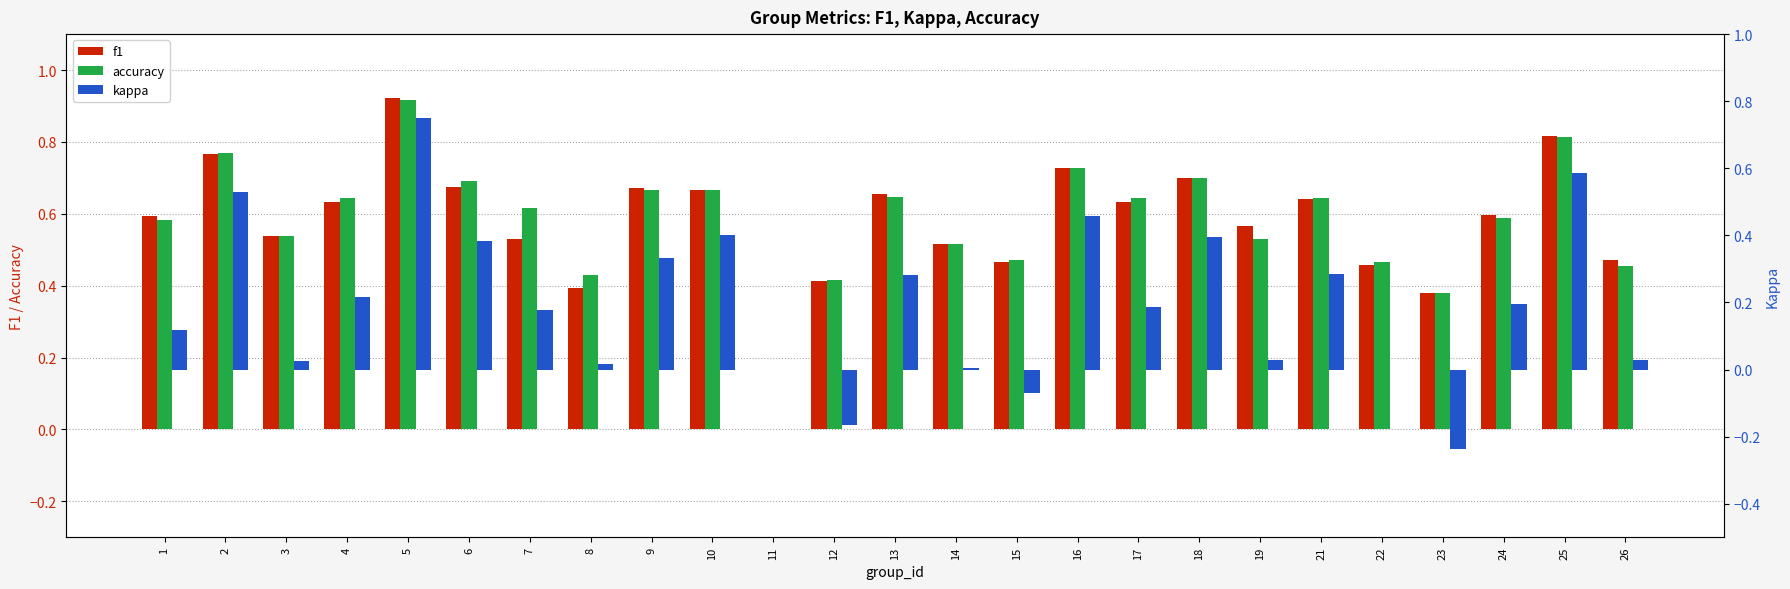

What is the value of the accuracy bar at the 20th from the left?

0.6